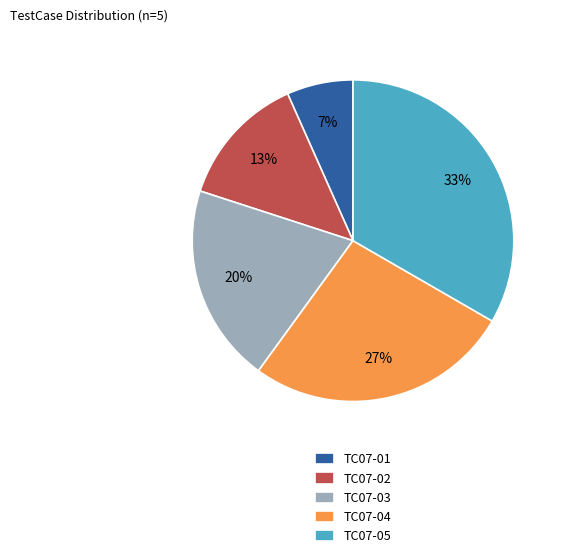

Combined, do TC07-05 and TC07-04 account for over 50%?

Yes